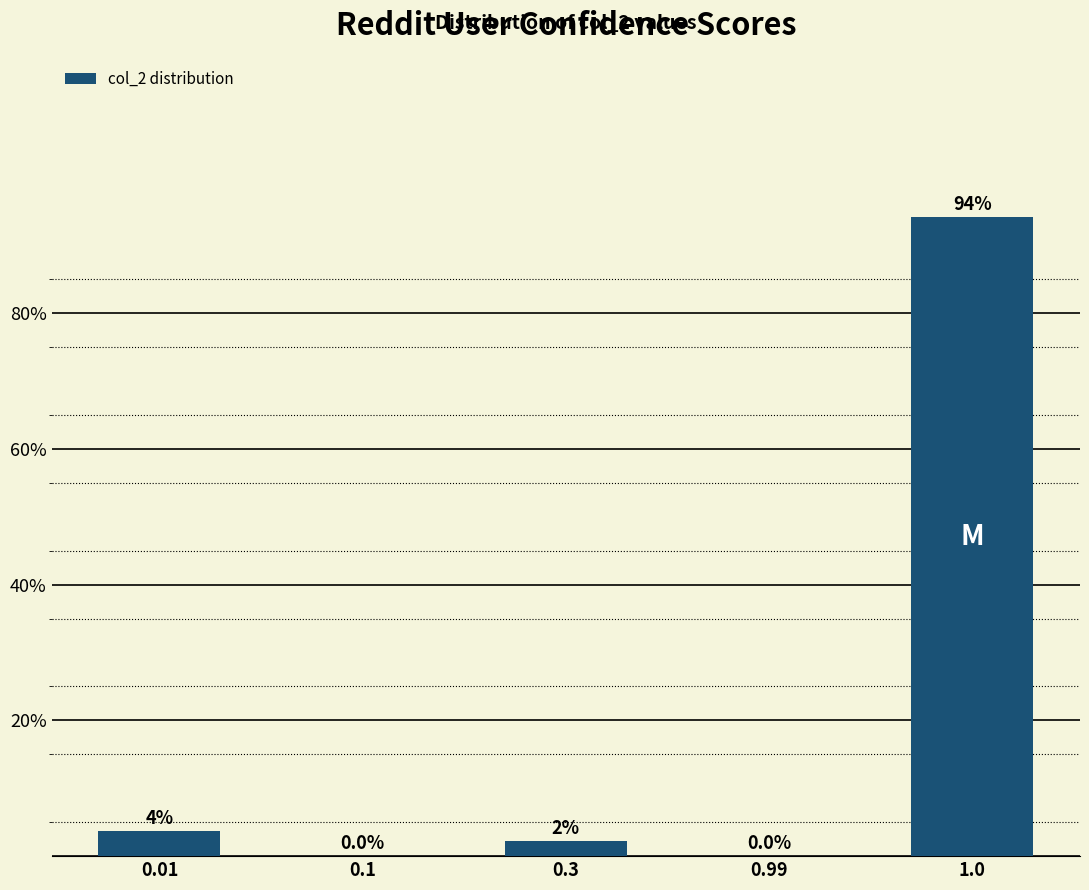

The chart shows a value of -46.4 at 0.1. True or false?

False